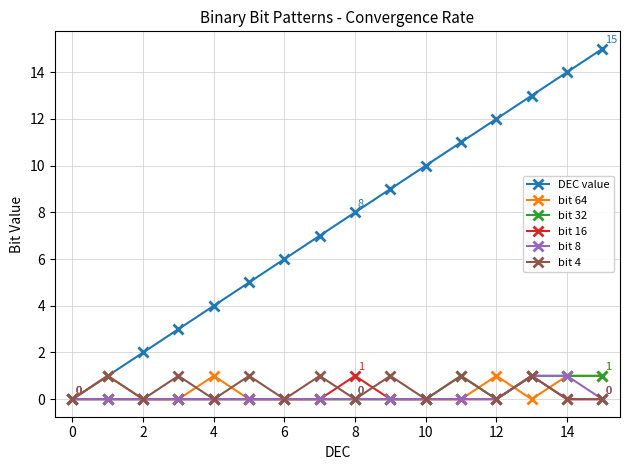

Which series has the largest range (max minus min)?

DEC value